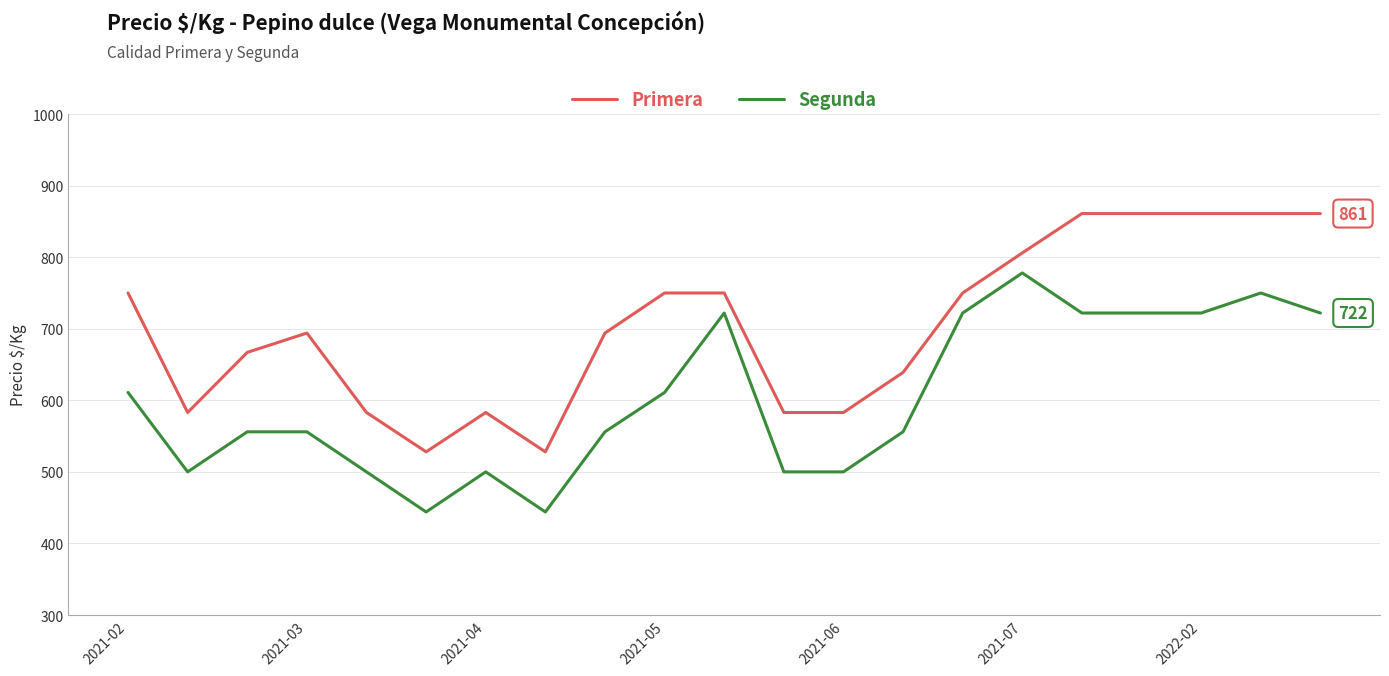

What is the minimum value shown in the chart?

444